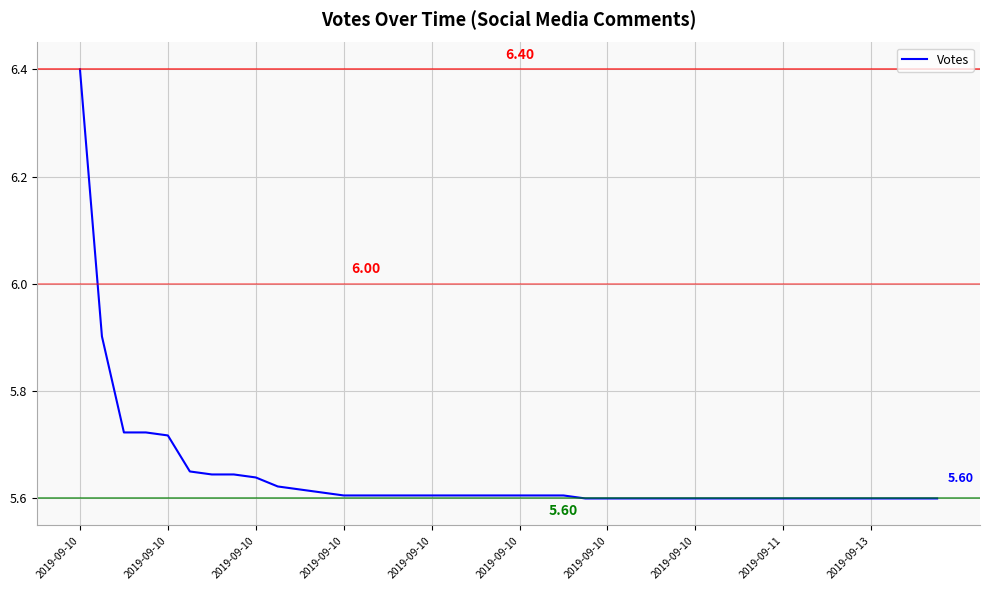

What is the difference between the maximum and minimum values?

0.8